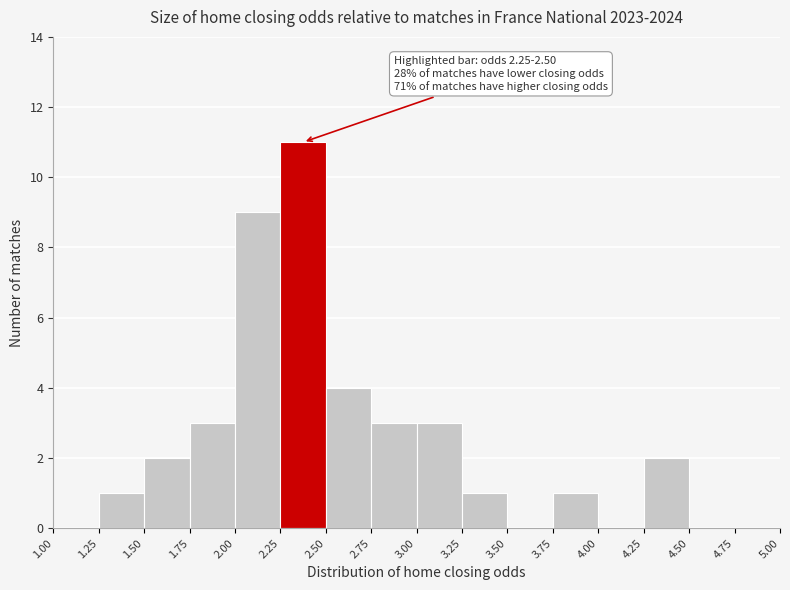

Which range on the x-axis has the tallest bar?

2.25 to 2.50